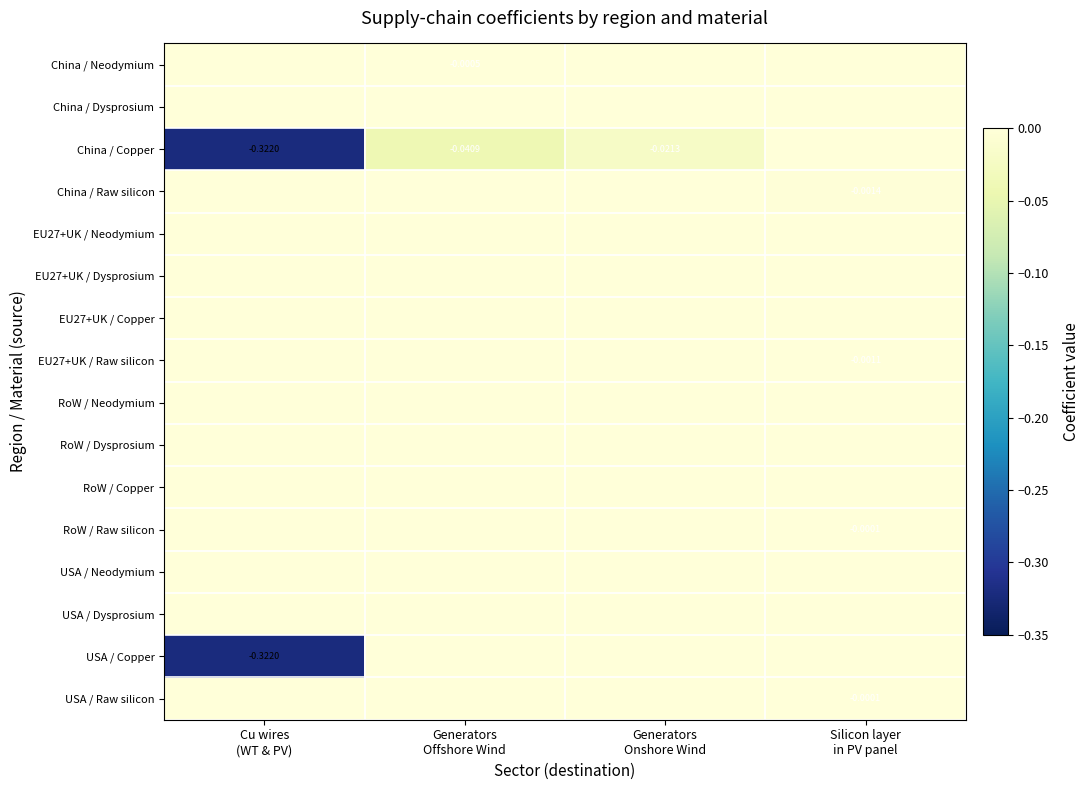

Between Cu wires (WT & PV) and Generators Onshore Wind, which series saw the biggest shift?

USA / Copper